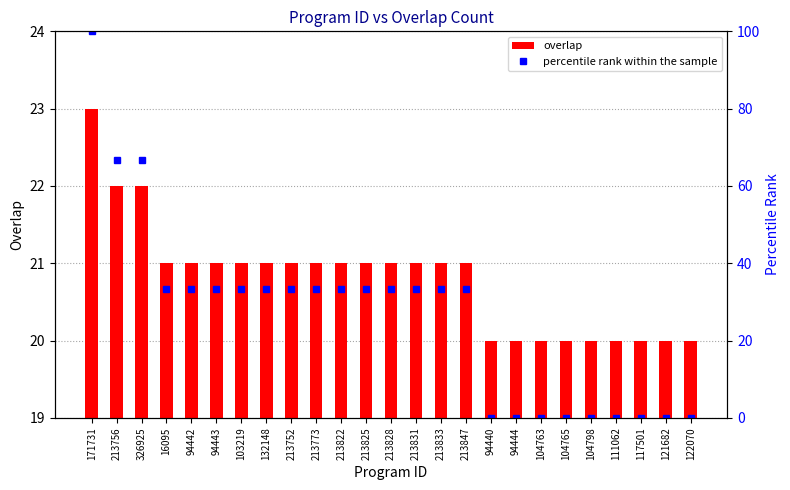

List the series in order of their overall mean, lowest first.

overlap, percentile rank within the sample